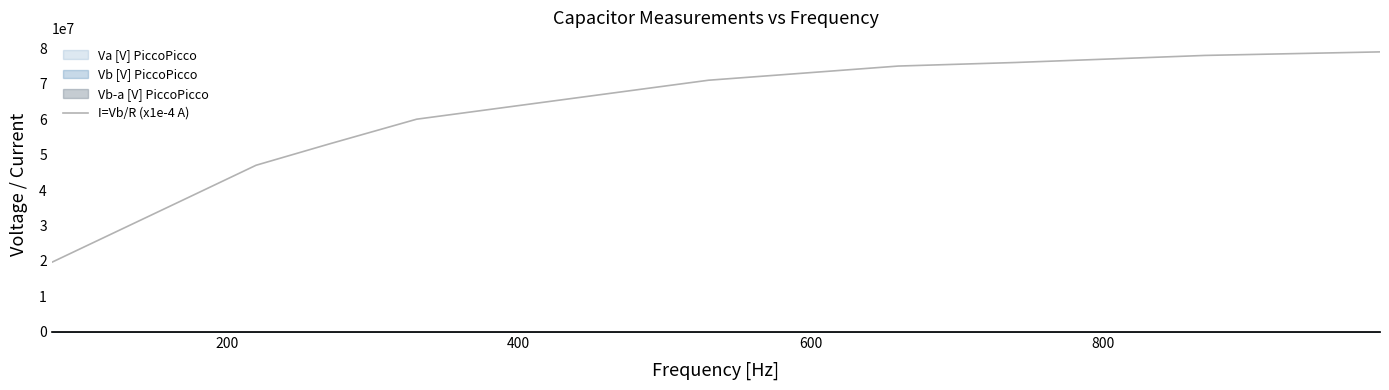

What is the smallest value displayed?

19600000